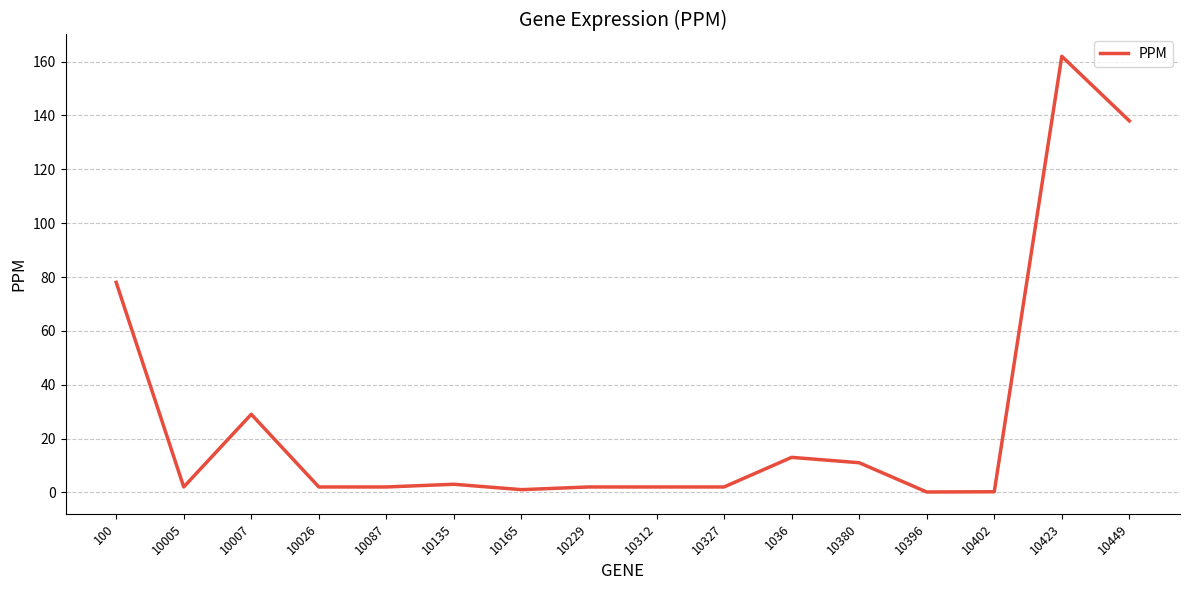

True or false: the data shows 65.7 at 10449.

False